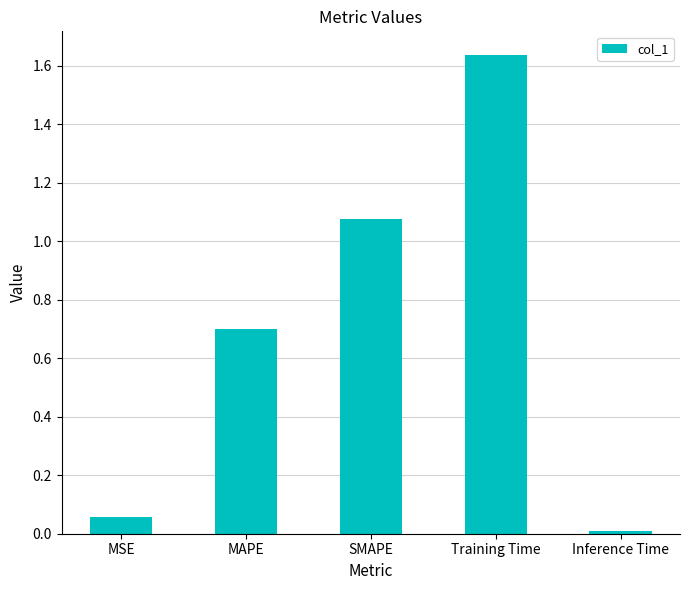

Rank the categories by value from lowest to highest.

Inference Time, MSE, MAPE, SMAPE, Training Time